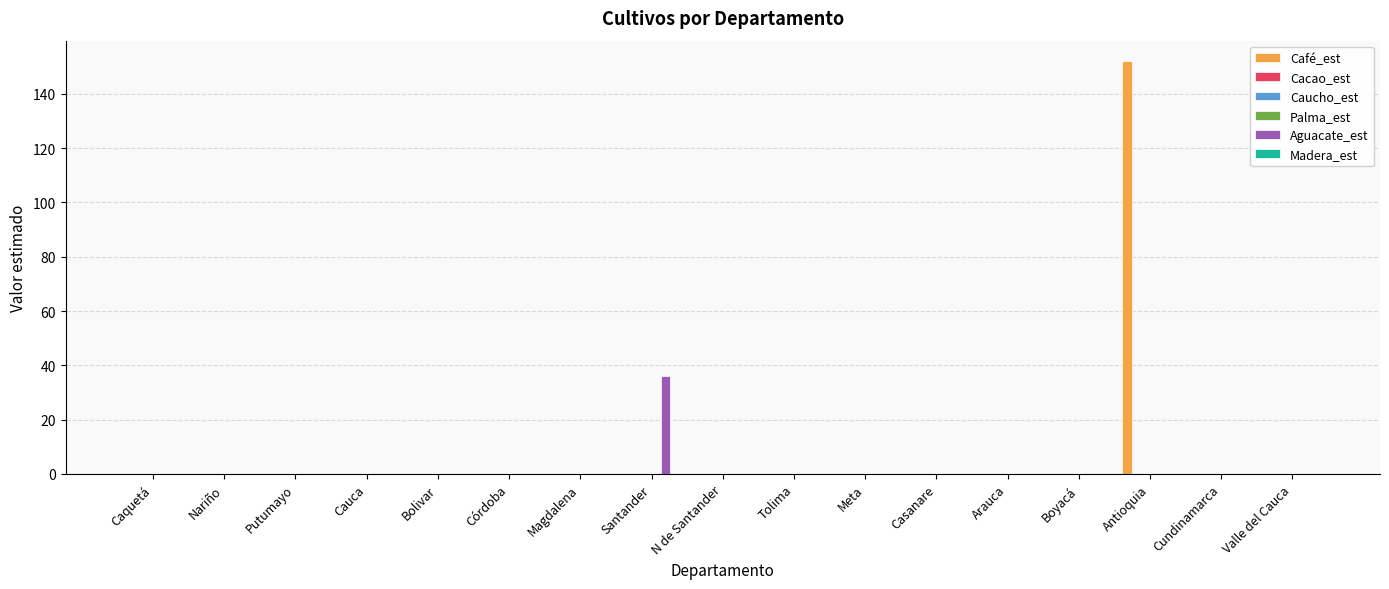

What position from the right is N de Santander?

9